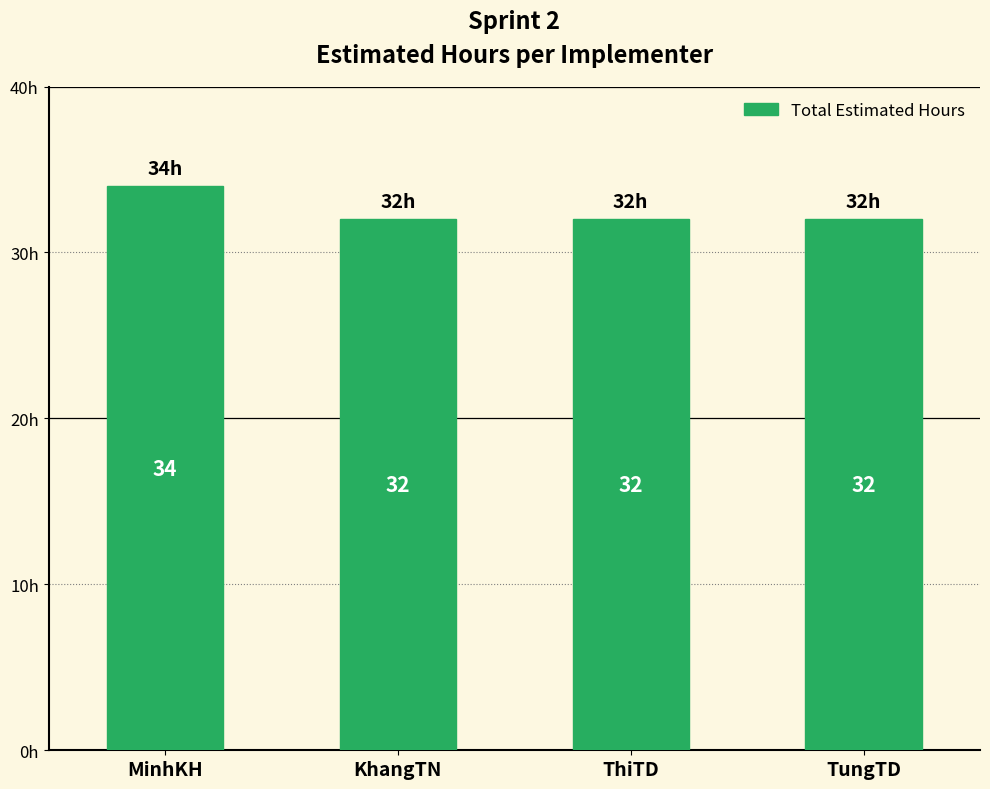

Which category has the highest value across all series?

MinhKH